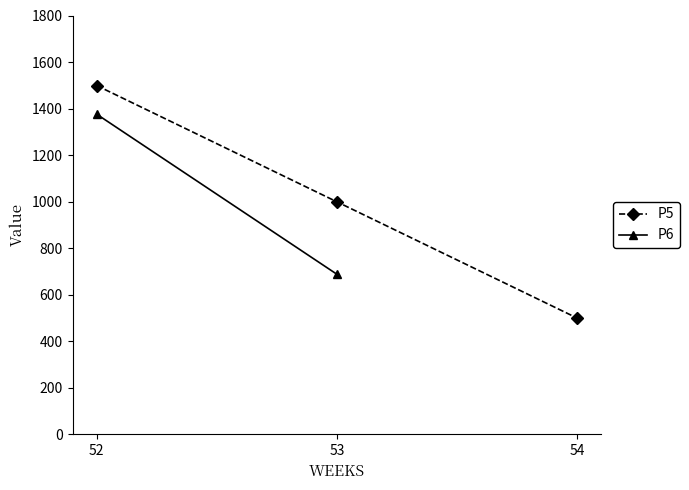

What is the value of the P5 point at the 1st from the left?

1499.0